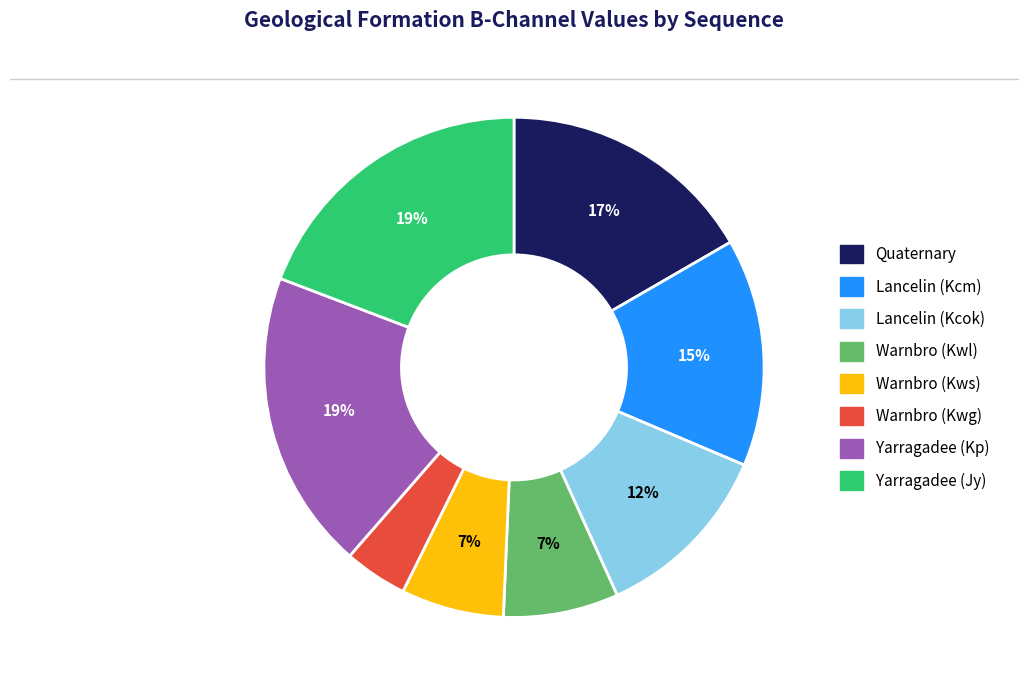

Is the sum of Lancelin (Kcm) and Lancelin (Kcok) greater than half?

No